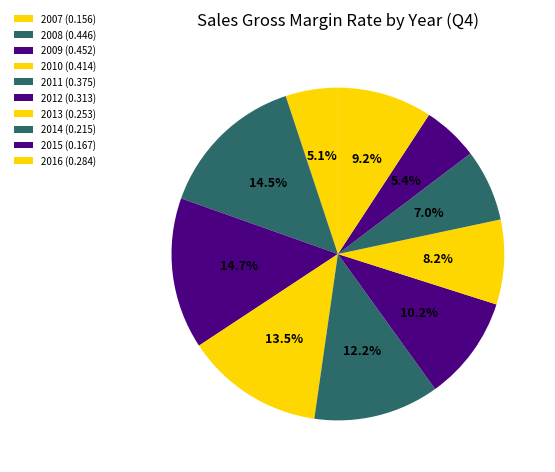

Is the sum of 2014 and 2008 greater than half?

No